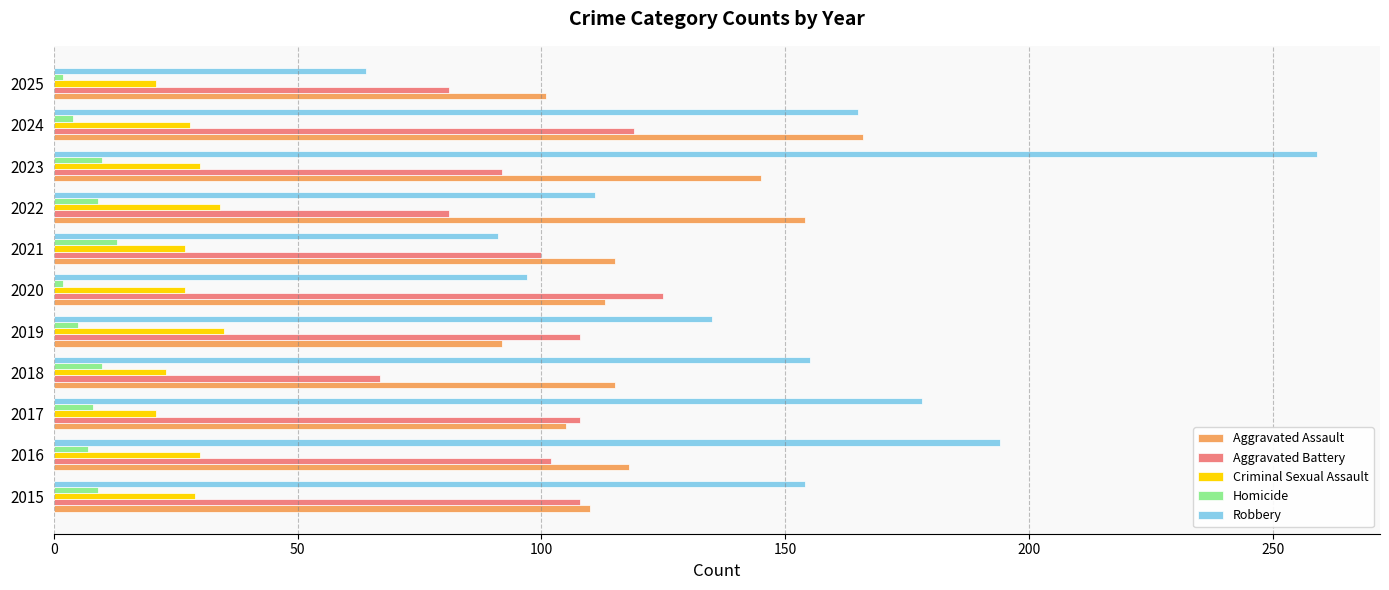

At which category does the chart reach its peak across all series?

2023